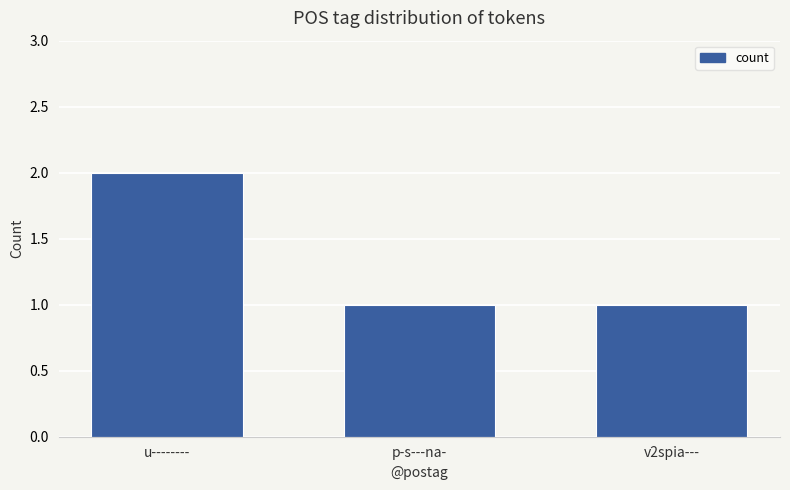

What position from the left is u--------?

1